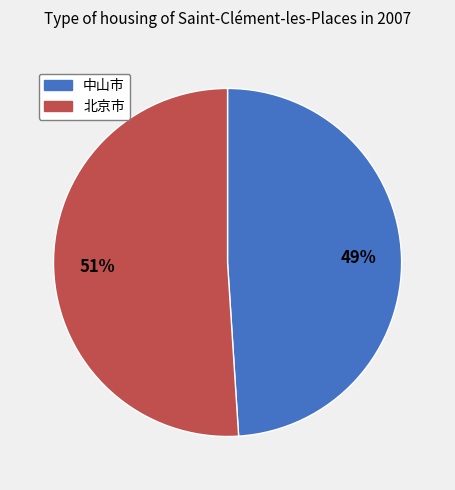

Which category has the smallest portion of the pie?

中山市